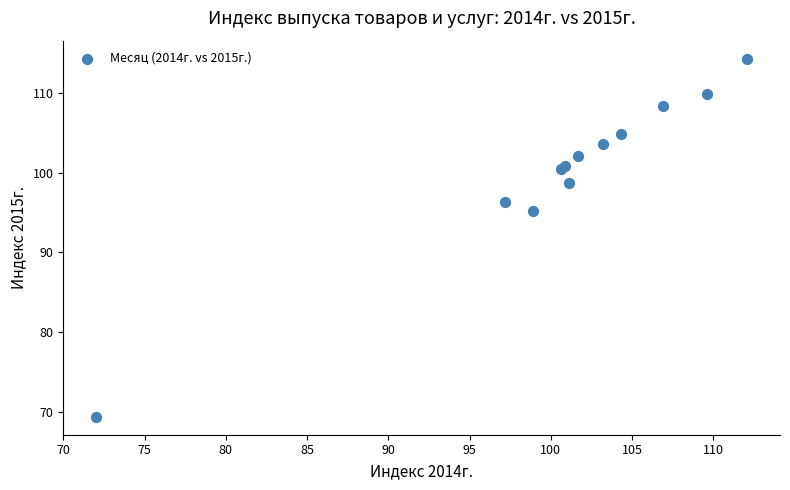

What Y value in the scatter plot is closest to 91?

95.2